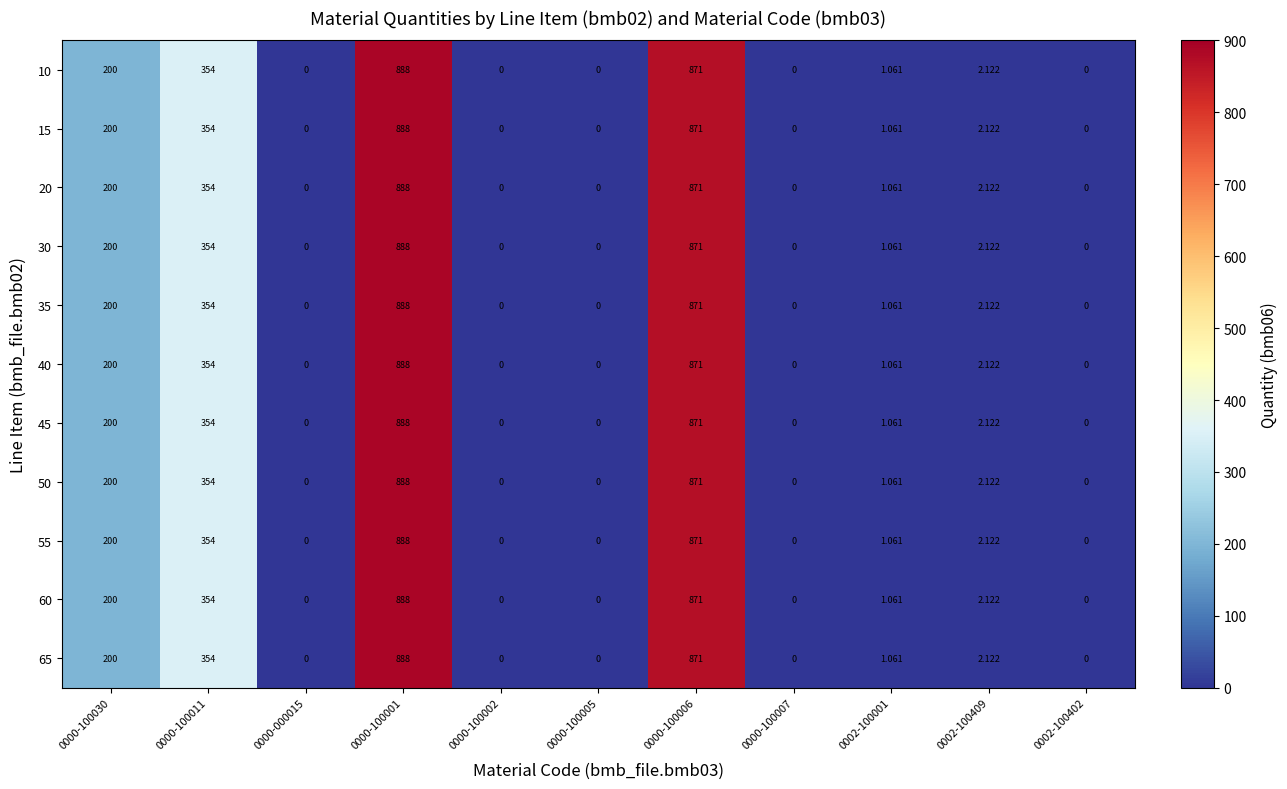

Is the value of 35 at 0002-100001 greater than the value of 55 at 0000-100011?

No